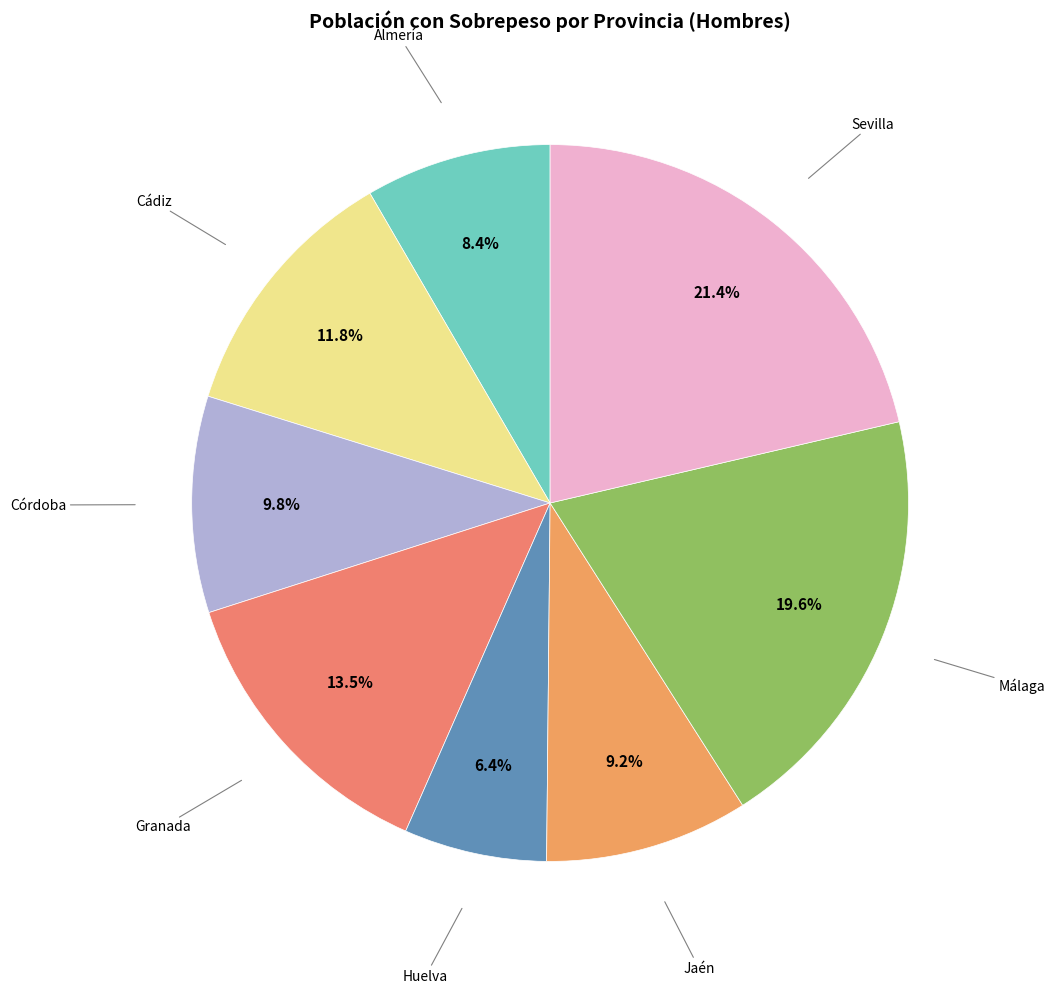

How many segments does this pie chart have?

8